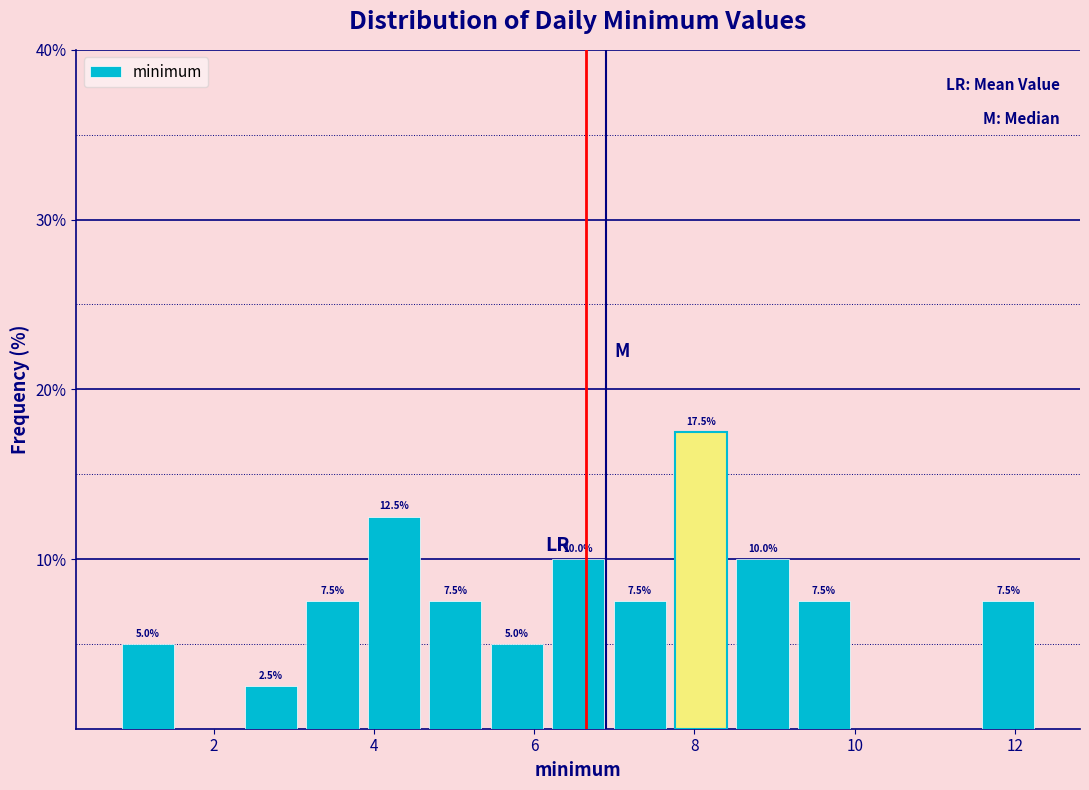

Around what value on the x-axis is the tallest bar? Give the approximate position of its centre, as read against the axis.

8.0